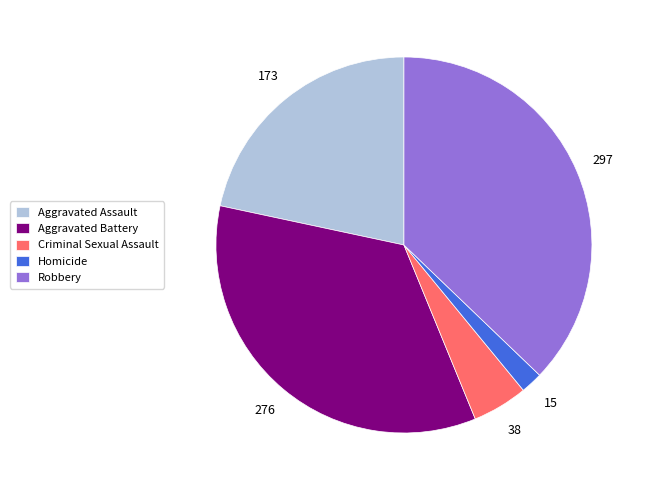

Rank the categories by value from lowest to highest.

Homicide, Criminal Sexual Assault, Aggravated Assault, Aggravated Battery, Robbery